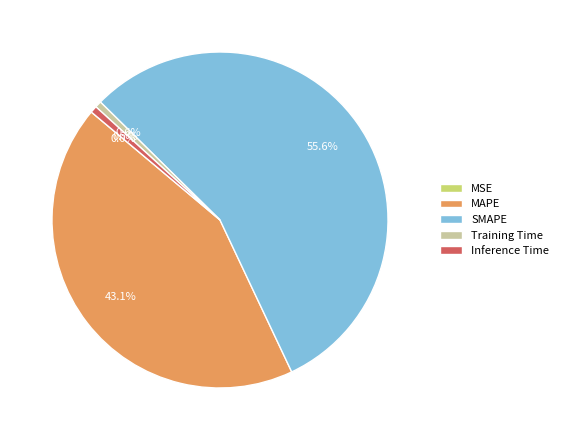

Which category accounts for the majority?

SMAPE